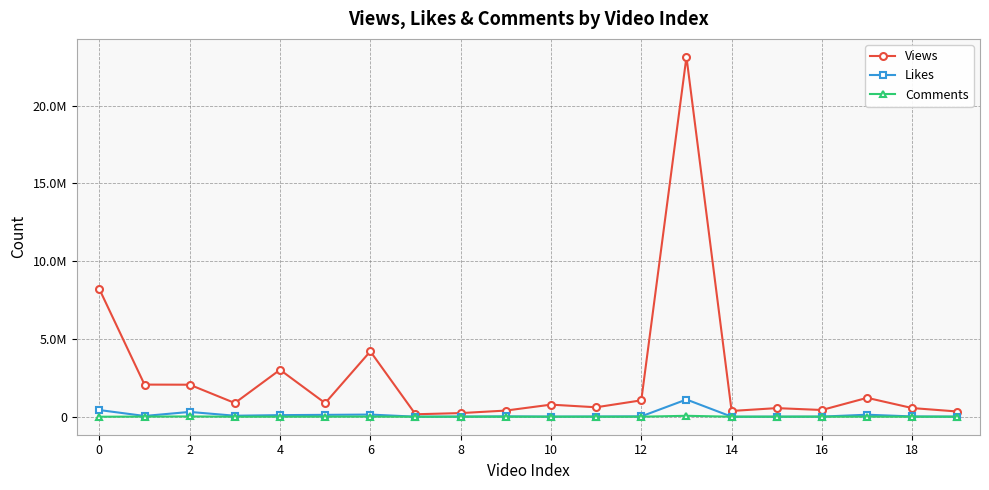

What is the lowest value of the Likes series?

2821